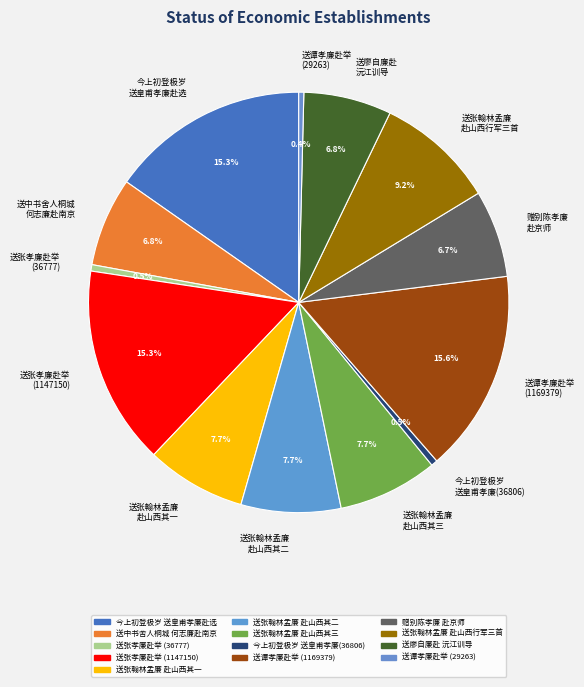

Is 今上初登极岁 送皇甫孝廉赴选 the majority of the pie?

No